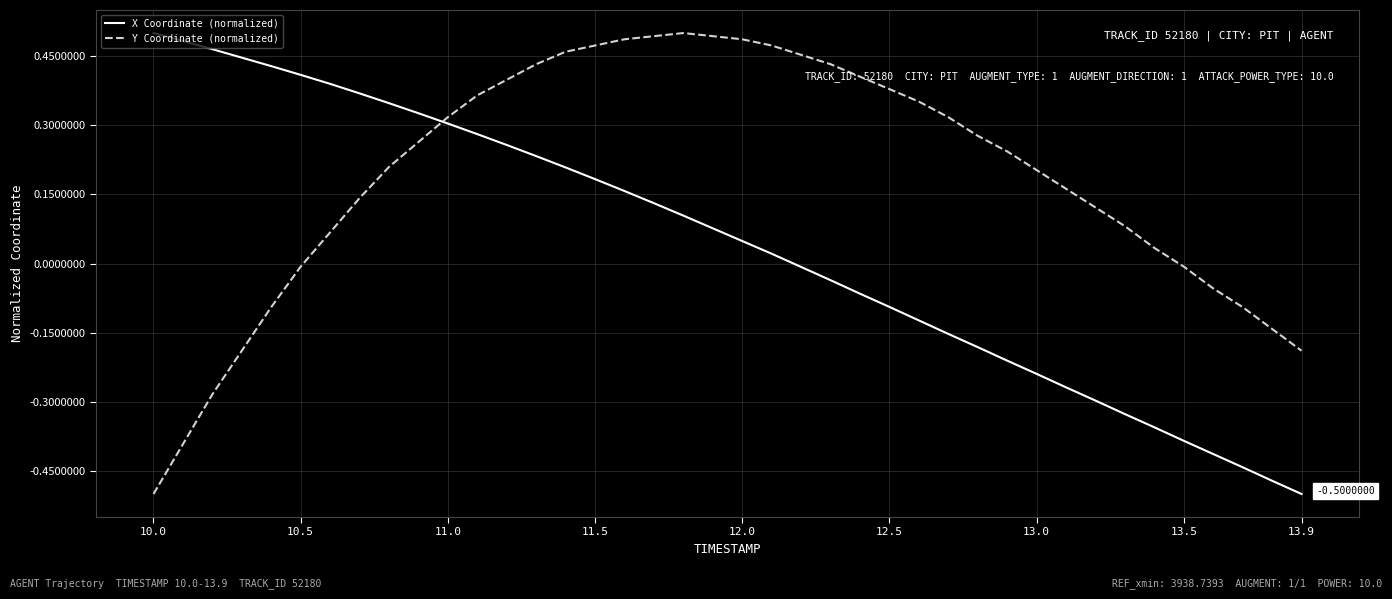

What is the difference between the second highest and second lowest values in the Y Coordinate (normalized) series?

0.9